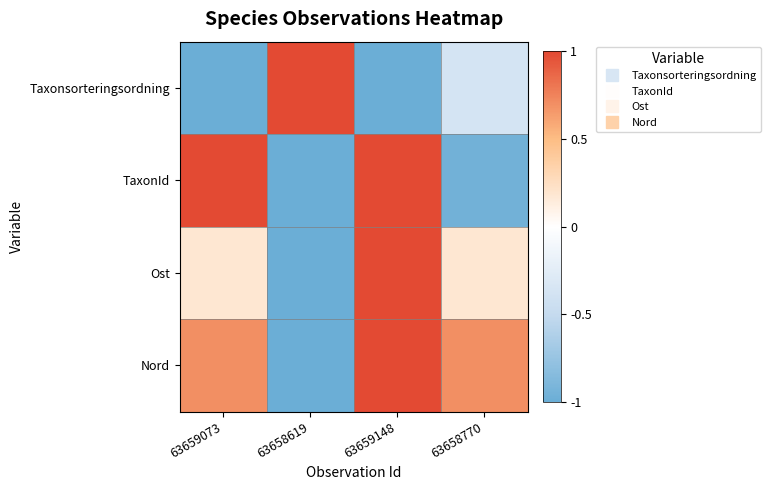

How many categories are shown in the chart?

4